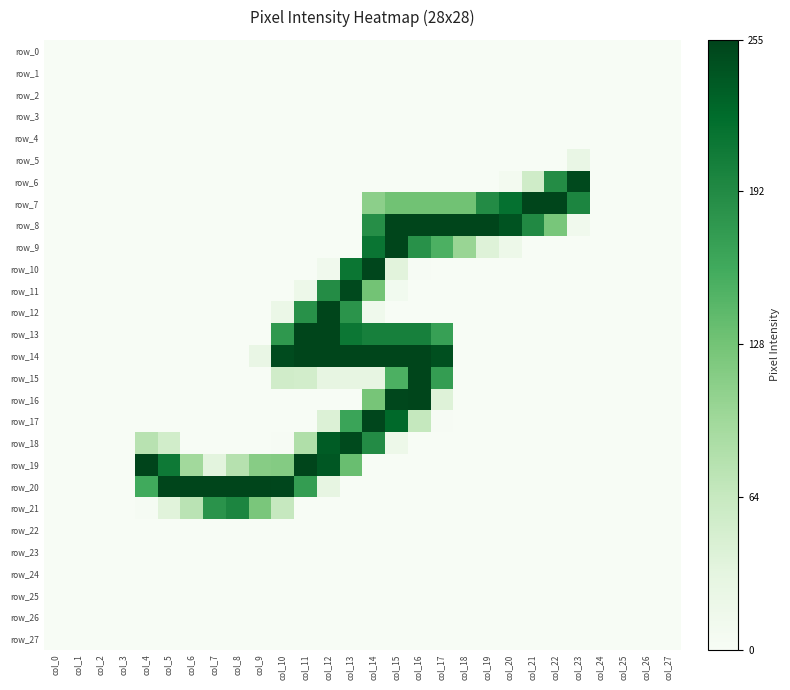

Reading right to left, what are all the values shown in this chart?

row_0: col_27=0	col_26=0	col_25=0	col_24=0	col_23=0	col_22=0	col_21=0	col_20=0	col_19=0	col_18=0	col_17=0	col_16=0	col_15=0	col_14=0	col_13=0	col_12=0	col_11=0	col_10=0	col_9=0	col_8=0	col_7=0	col_6=0	col_5=0	col_4=0	col_3=0	col_2=0	col_1=0	col_0=0
row_1: col_27=0	col_26=0	col_25=0	col_24=0	col_23=0	col_22=0	col_21=0	col_20=0	col_19=0	col_18=0	col_17=0	col_16=0	col_15=0	col_14=0	col_13=0	col_12=0	col_11=0	col_10=0	col_9=0	col_8=0	col_7=0	col_6=0	col_5=0	col_4=0	col_3=0	col_2=0	col_1=0	col_0=0
row_2: col_27=0	col_26=0	col_25=0	col_24=0	col_23=0	col_22=0	col_21=0	col_20=0	col_19=0	col_18=0	col_17=0	col_16=0	col_15=0	col_14=0	col_13=0	col_12=0	col_11=0	col_10=0	col_9=0	col_8=0	col_7=0	col_6=0	col_5=0	col_4=0	col_3=0	col_2=0	col_1=0	col_0=0
row_3: col_27=0	col_26=0	col_25=0	col_24=0	col_23=0	col_22=0	col_21=0	col_20=0	col_19=0	col_18=0	col_17=0	col_16=0	col_15=0	col_14=0	col_13=0	col_12=0	col_11=0	col_10=0	col_9=0	col_8=0	col_7=0	col_6=0	col_5=0	col_4=0	col_3=0	col_2=0	col_1=0	col_0=0
row_4: col_27=0	col_26=0	col_25=0	col_24=0	col_23=0	col_22=0	col_21=0	col_20=0	col_19=0	col_18=0	col_17=0	col_16=0	col_15=0	col_14=0	col_13=0	col_12=0	col_11=0	col_10=0	col_9=0	col_8=0	col_7=0	col_6=0	col_5=0	col_4=0	col_3=0	col_2=0	col_1=0	col_0=0
row_5: col_27=0	col_26=0	col_25=0	col_24=0	col_23=24	col_22=0	col_21=0	col_20=0	col_19=0	col_18=0	col_17=0	col_16=0	col_15=0	col_14=0	col_13=0	col_12=0	col_11=0	col_10=0	col_9=0	col_8=0	col_7=0	col_6=0	col_5=0	col_4=0	col_3=0	col_2=0	col_1=0	col_0=0
row_6: col_27=0	col_26=0	col_25=0	col_24=0	col_23=251	col_22=190	col_21=55	col_20=7	col_19=0	col_18=0	col_17=0	col_16=0	col_15=0	col_14=0	col_13=0	col_12=0	col_11=0	col_10=0	col_9=0	col_8=0	col_7=0	col_6=0	col_5=0	col_4=0	col_3=0	col_2=0	col_1=0	col_0=0
row_7: col_27=0	col_26=0	col_25=0	col_24=0	col_23=197	col_22=254	col_21=254	col_20=218	col_19=191	col_18=129	col_17=129	col_16=129	col_15=129	col_14=110	col_13=0	col_12=0	col_11=0	col_10=0	col_9=0	col_8=0	col_7=0	col_6=0	col_5=0	col_4=0	col_3=0	col_2=0	col_1=0	col_0=0
row_8: col_27=0	col_26=0	col_25=0	col_24=0	col_23=12	col_22=124	col_21=193	col_20=243	col_19=254	col_18=254	col_17=254	col_16=254	col_15=254	col_14=188	col_13=0	col_12=0	col_11=0	col_10=0	col_9=0	col_8=0	col_7=0	col_6=0	col_5=0	col_4=0	col_3=0	col_2=0	col_1=0	col_0=0
row_9: col_27=0	col_26=0	col_25=0	col_24=0	col_23=0	col_22=0	col_21=0	col_20=17	col_19=39	col_18=101	col_17=152	col_16=185	col_15=254	col_14=214	col_13=0	col_12=0	col_11=0	col_10=0	col_9=0	col_8=0	col_7=0	col_6=0	col_5=0	col_4=0	col_3=0	col_2=0	col_1=0	col_0=0
row_10: col_27=0	col_26=0	col_25=0	col_24=0	col_23=0	col_22=0	col_21=0	col_20=0	col_19=0	col_18=0	col_17=0	col_16=1	col_15=35	col_14=253	col_13=213	col_12=11	col_11=0	col_10=0	col_9=0	col_8=0	col_7=0	col_6=0	col_5=0	col_4=0	col_3=0	col_2=0	col_1=0	col_0=0
row_11: col_27=0	col_26=0	col_25=0	col_24=0	col_23=0	col_22=0	col_21=0	col_20=0	col_19=0	col_18=0	col_17=0	col_16=0	col_15=9	col_14=128	col_13=251	col_12=190	col_11=17	col_10=0	col_9=0	col_8=0	col_7=0	col_6=0	col_5=0	col_4=0	col_3=0	col_2=0	col_1=0	col_0=0
row_12: col_27=0	col_26=0	col_25=0	col_24=0	col_23=0	col_22=0	col_21=0	col_20=0	col_19=0	col_18=0	col_17=0	col_16=0	col_15=0	col_14=13	col_13=182	col_12=254	col_11=185	col_10=20	col_9=0	col_8=0	col_7=0	col_6=0	col_5=0	col_4=0	col_3=0	col_2=0	col_1=0	col_0=0
row_13: col_27=0	col_26=0	col_25=0	col_24=0	col_23=0	col_22=0	col_21=0	col_20=0	col_19=0	col_18=0	col_17=170	col_16=202	col_15=202	col_14=202	col_13=212	col_12=254	col_11=254	col_10=178	col_9=0	col_8=0	col_7=0	col_6=0	col_5=0	col_4=0	col_3=0	col_2=0	col_1=0	col_0=0
row_14: col_27=0	col_26=0	col_25=0	col_24=0	col_23=0	col_22=0	col_21=0	col_20=0	col_19=0	col_18=0	col_17=246	col_16=254	col_15=254	col_14=254	col_13=254	col_12=254	col_11=254	col_10=249	col_9=24	col_8=0	col_7=0	col_6=0	col_5=0	col_4=0	col_3=0	col_2=0	col_1=0	col_0=0
row_15: col_27=0	col_26=0	col_25=0	col_24=0	col_23=0	col_22=0	col_21=0	col_20=0	col_19=0	col_18=0	col_17=173	col_16=254	col_15=152	col_14=28	col_13=28	col_12=28	col_11=52	col_10=54	col_9=0	col_8=0	col_7=0	col_6=0	col_5=0	col_4=0	col_3=0	col_2=0	col_1=0	col_0=0
row_16: col_27=0	col_26=0	col_25=0	col_24=0	col_23=0	col_22=0	col_21=0	col_20=0	col_19=0	col_18=0	col_17=39	col_16=254	col_15=252	col_14=125	col_13=0	col_12=0	col_11=0	col_10=0	col_9=0	col_8=0	col_7=0	col_6=0	col_5=0	col_4=0	col_3=0	col_2=0	col_1=0	col_0=0
row_17: col_27=0	col_26=0	col_25=0	col_24=0	col_23=0	col_22=0	col_21=0	col_20=0	col_19=0	col_18=0	col_17=1	col_16=65	col_15=226	col_14=253	col_13=166	col_12=41	col_11=0	col_10=0	col_9=0	col_8=0	col_7=0	col_6=0	col_5=0	col_4=0	col_3=0	col_2=0	col_1=0	col_0=0
row_18: col_27=0	col_26=0	col_25=0	col_24=0	col_23=0	col_22=0	col_21=0	col_20=0	col_19=0	col_18=0	col_17=0	col_16=0	col_15=17	col_14=191	col_13=250	col_12=236	col_11=83	col_10=1	col_9=0	col_8=0	col_7=0	col_6=0	col_5=53	col_4=76	col_3=0	col_2=0	col_1=0	col_0=0
row_19: col_27=0	col_26=0	col_25=0	col_24=0	col_23=0	col_22=0	col_21=0	col_20=0	col_19=0	col_18=0	col_17=0	col_16=0	col_15=0	col_14=0	col_13=134	col_12=240	col_11=254	col_10=116	col_9=114	col_8=78	col_7=33	col_6=94	col_5=210	col_4=255	col_3=0	col_2=0	col_1=0	col_0=0
row_20: col_27=0	col_26=0	col_25=0	col_24=0	col_23=0	col_22=0	col_21=0	col_20=0	col_19=0	col_18=0	col_17=0	col_16=0	col_15=0	col_14=0	col_13=0	col_12=28	col_11=173	col_10=253	col_9=254	col_8=254	col_7=254	col_6=254	col_5=254	col_4=160	col_3=0	col_2=0	col_1=0	col_0=0
row_21: col_27=0	col_26=0	col_25=0	col_24=0	col_23=0	col_22=0	col_21=0	col_20=0	col_19=0	col_18=0	col_17=0	col_16=0	col_15=0	col_14=0	col_13=0	col_12=0	col_11=0	col_10=64	col_9=123	col_8=197	col_7=183	col_6=74	col_5=36	col_4=2	col_3=0	col_2=0	col_1=0	col_0=0
row_22: col_27=0	col_26=0	col_25=0	col_24=0	col_23=0	col_22=0	col_21=0	col_20=0	col_19=0	col_18=0	col_17=0	col_16=0	col_15=0	col_14=0	col_13=0	col_12=0	col_11=0	col_10=0	col_9=0	col_8=0	col_7=0	col_6=0	col_5=0	col_4=0	col_3=0	col_2=0	col_1=0	col_0=0
row_23: col_27=0	col_26=0	col_25=0	col_24=0	col_23=0	col_22=0	col_21=0	col_20=0	col_19=0	col_18=0	col_17=0	col_16=0	col_15=0	col_14=0	col_13=0	col_12=0	col_11=0	col_10=0	col_9=0	col_8=0	col_7=0	col_6=0	col_5=0	col_4=0	col_3=0	col_2=0	col_1=0	col_0=0
row_24: col_27=0	col_26=0	col_25=0	col_24=0	col_23=0	col_22=0	col_21=0	col_20=0	col_19=0	col_18=0	col_17=0	col_16=0	col_15=0	col_14=0	col_13=0	col_12=0	col_11=0	col_10=0	col_9=0	col_8=0	col_7=0	col_6=0	col_5=0	col_4=0	col_3=0	col_2=0	col_1=0	col_0=0
row_25: col_27=0	col_26=0	col_25=0	col_24=0	col_23=0	col_22=0	col_21=0	col_20=0	col_19=0	col_18=0	col_17=0	col_16=0	col_15=0	col_14=0	col_13=0	col_12=0	col_11=0	col_10=0	col_9=0	col_8=0	col_7=0	col_6=0	col_5=0	col_4=0	col_3=0	col_2=0	col_1=0	col_0=0
row_26: col_27=0	col_26=0	col_25=0	col_24=0	col_23=0	col_22=0	col_21=0	col_20=0	col_19=0	col_18=0	col_17=0	col_16=0	col_15=0	col_14=0	col_13=0	col_12=0	col_11=0	col_10=0	col_9=0	col_8=0	col_7=0	col_6=0	col_5=0	col_4=0	col_3=0	col_2=0	col_1=0	col_0=0
row_27: col_27=0	col_26=0	col_25=0	col_24=0	col_23=0	col_22=0	col_21=0	col_20=0	col_19=0	col_18=0	col_17=0	col_16=0	col_15=0	col_14=0	col_13=0	col_12=0	col_11=0	col_10=0	col_9=0	col_8=0	col_7=0	col_6=0	col_5=0	col_4=0	col_3=0	col_2=0	col_1=0	col_0=0